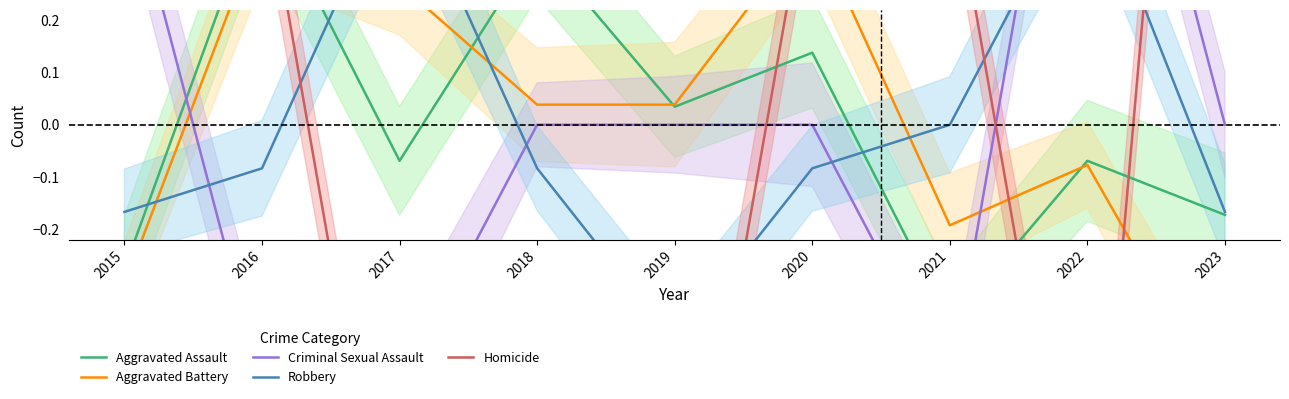

How many interior local valleys does the Homicide series have?

1